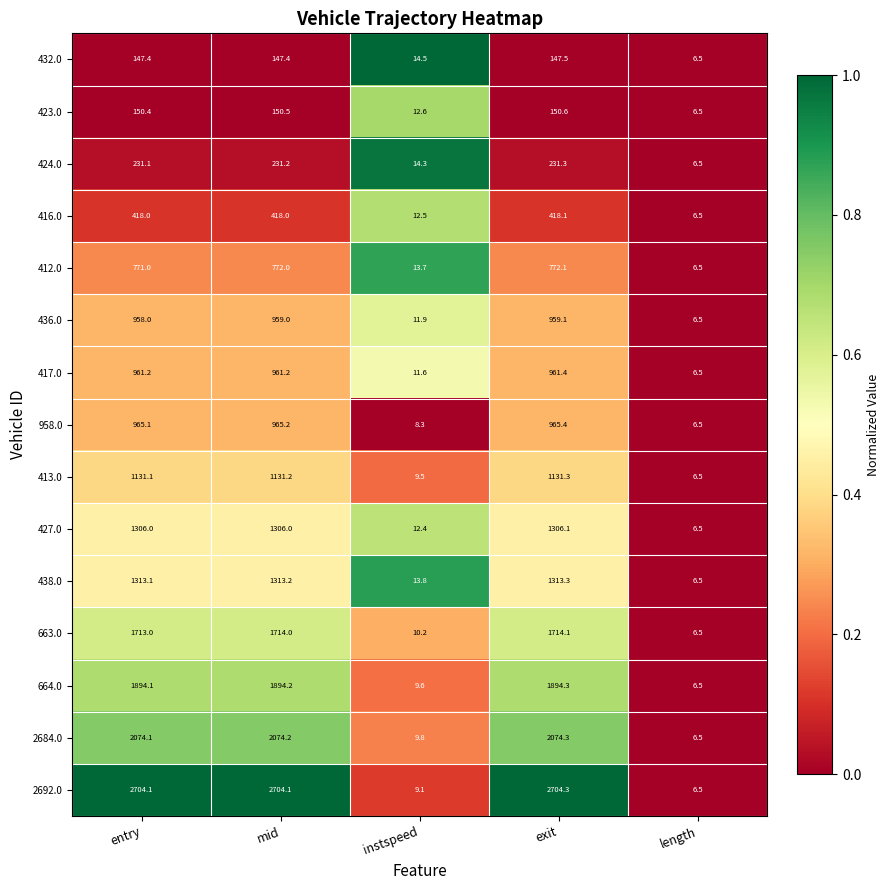

What is the difference between the highest and lowest values at mid?

2556.7